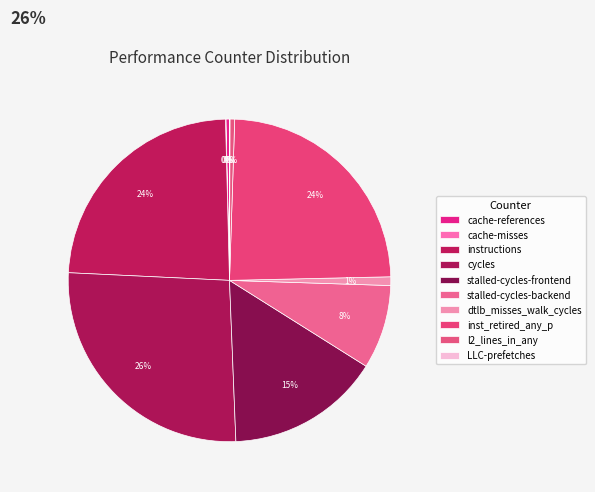

Which category has the biggest portion of the pie?

cycles